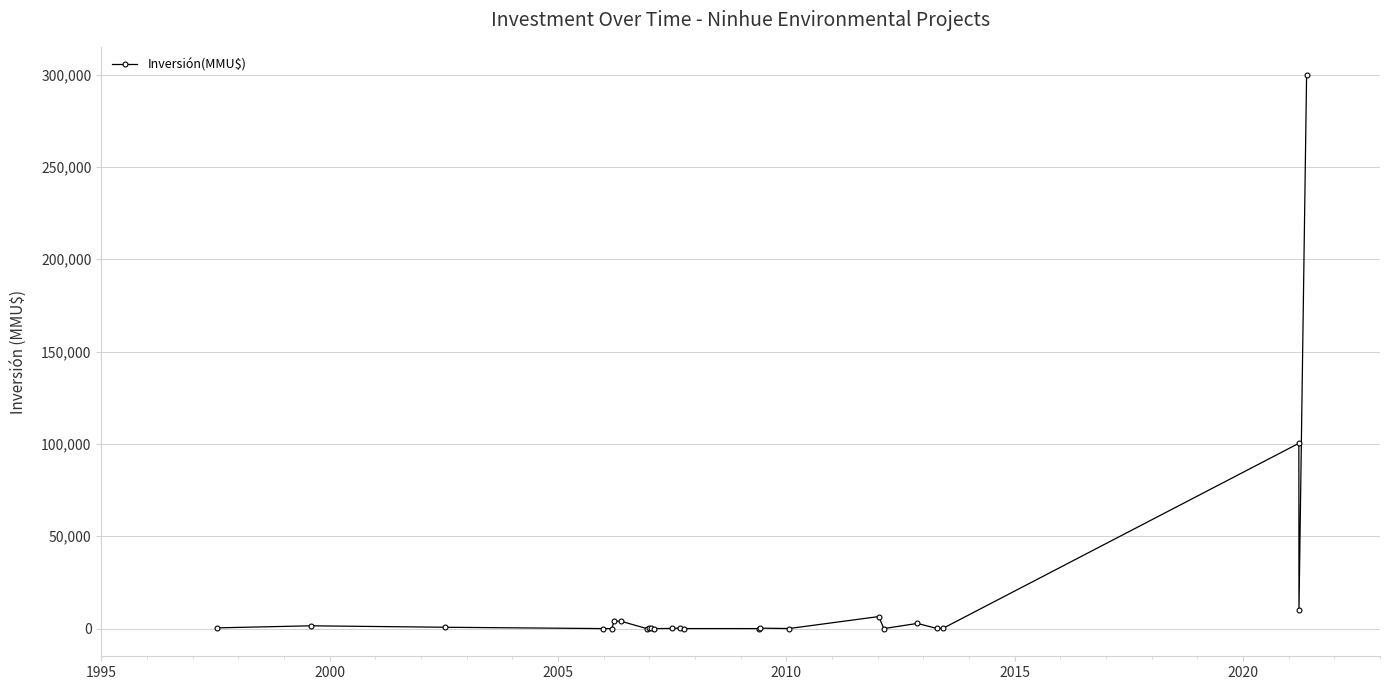

What is the sum of all values?

431458